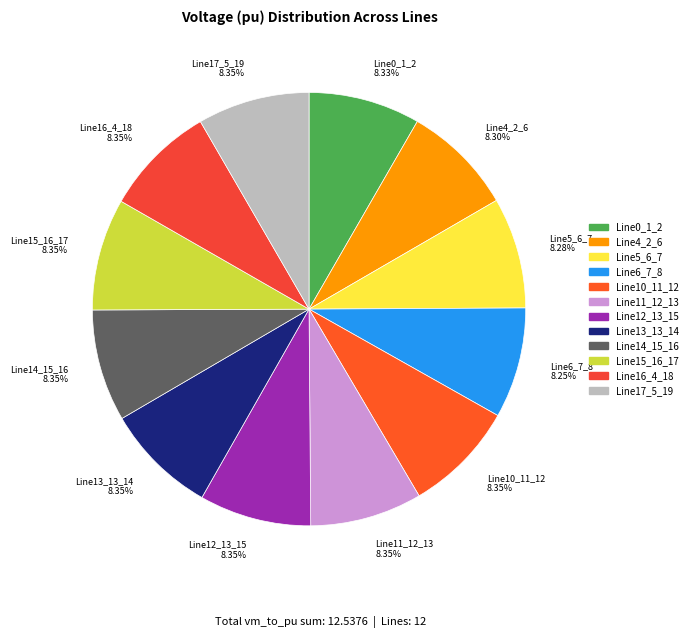

Is the sum of Line15_16_17 and Line11_12_13 greater than half?

No